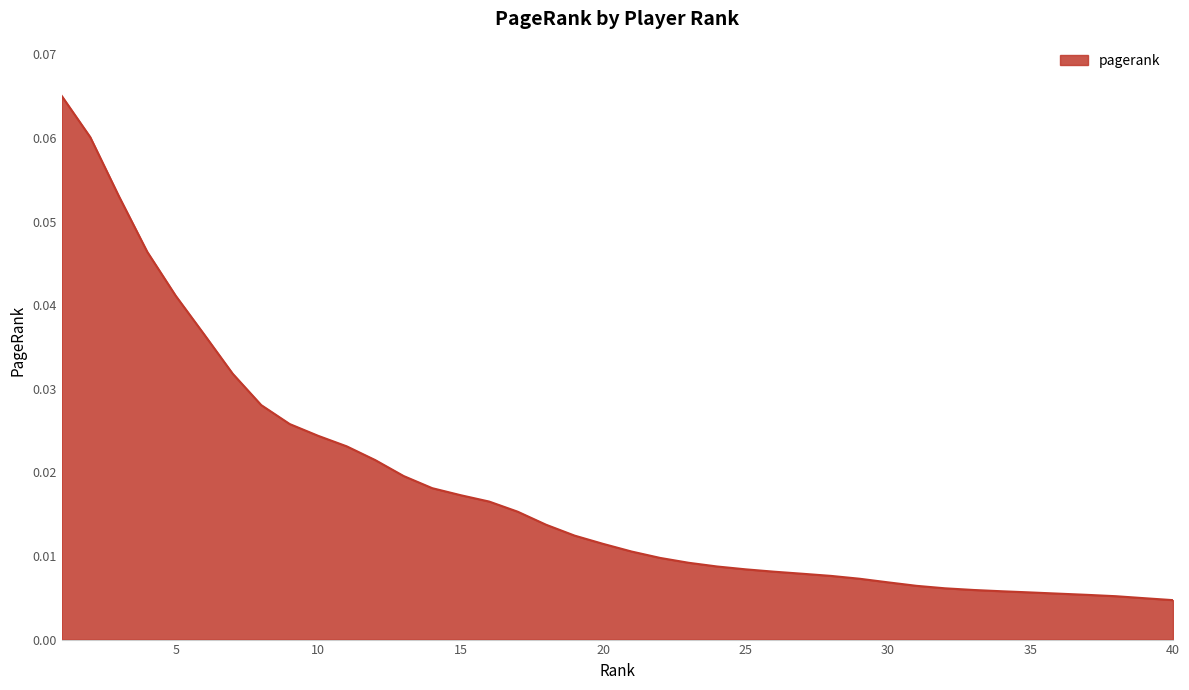

Rank the categories by value from lowest to highest.

40, 39, 38, 37, 36, 35, 34, 33, 32, 31, 30, 29, 28, 27, 26, 25, 24, 23, 22, 21, 20, 19, 18, 17, 16, 15, 14, 13, 12, 11, 10, 9, 8, 7, 6, 5, 4, 3, 2, 1